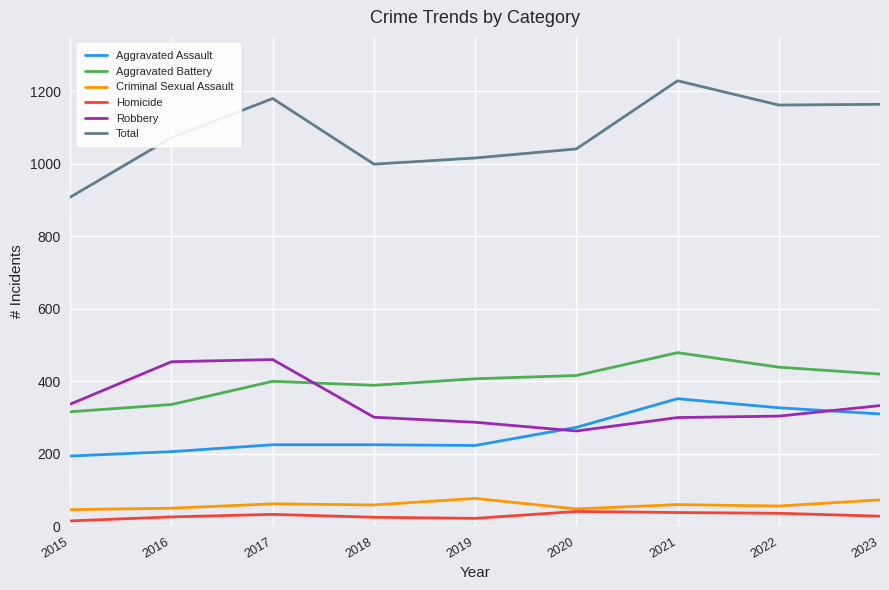

What is the approximate value of Aggravated Assault at 2023?

310